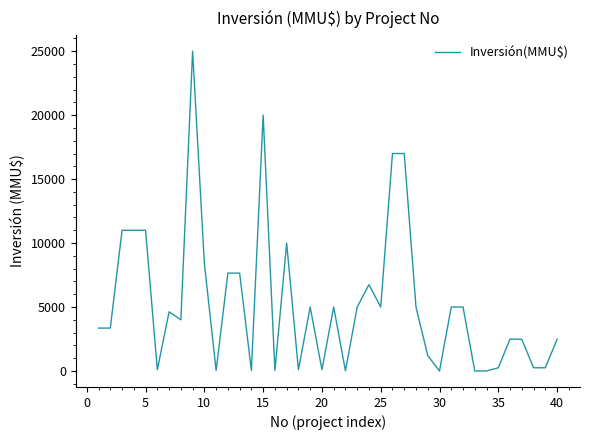

What is the difference between the maximum and minimum values?

25000